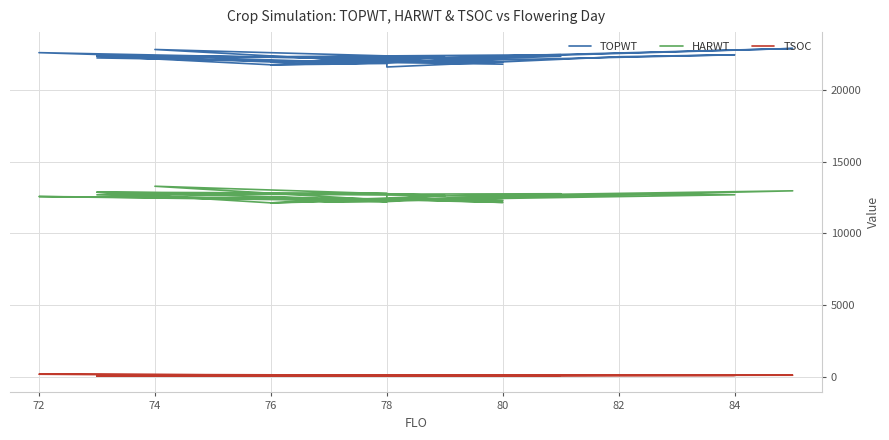

Reading right to left, list all the values displayed in this chart.

TOPWT: 22172	22861	21925	22234	22791	21898	22422	22422	22288	21574	22053	22234	22337	21925	22053	21770	21942	21875	22231	22337	21727	21875	22205	22430	21875	21766	21727	21931	21927	22571	21817	21782	22321
HARWT: 12606	12962	12124	12630	13280	12305	12689	12689	12725	12279	12399	12630	12866	12124	12399	12155	12441	12213	12790	12866	12539	12213	12684	12759	12213	12180	12539	12453	12282	12566	12251	12222	12708
TSOC: 126	140	118	129	81	116	128	129	131	99	127	128	93	99	125	102	107	127	115	116	126	123	84	144	125	101	127	88	122	209	117	87	134